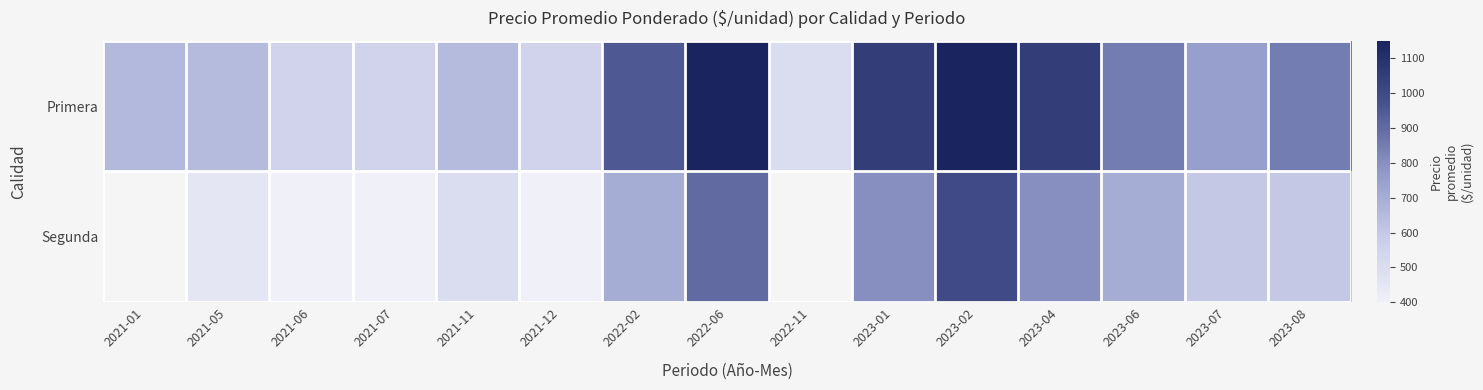

What is the sum of the Segunda values at 2023-01 and 2021-07?

1200.0